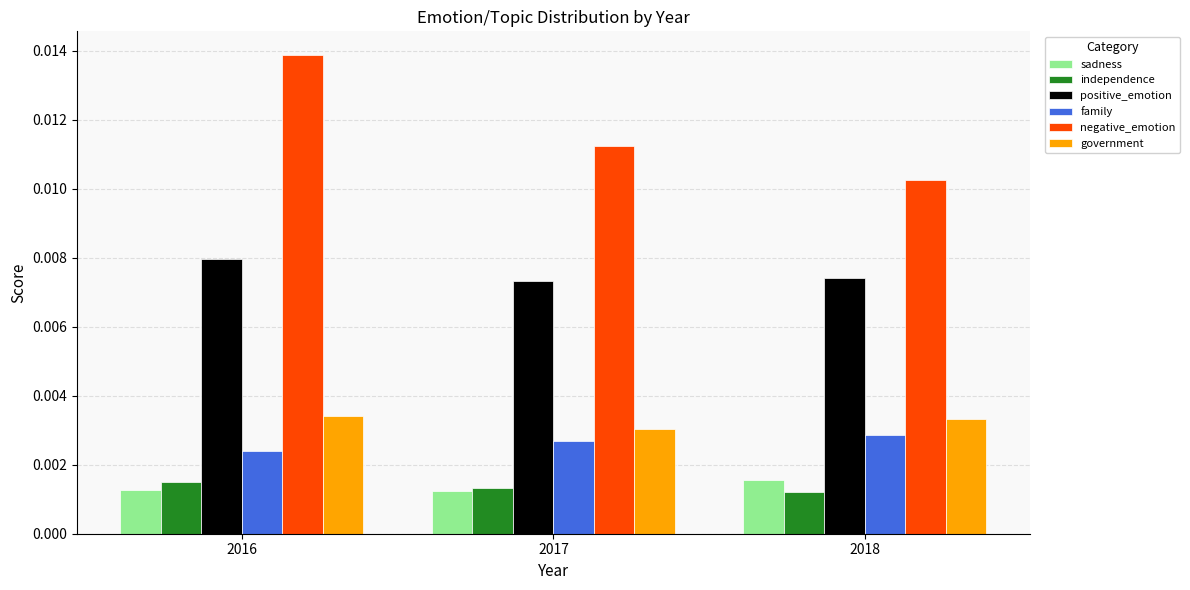

Are the bars horizontal?

No